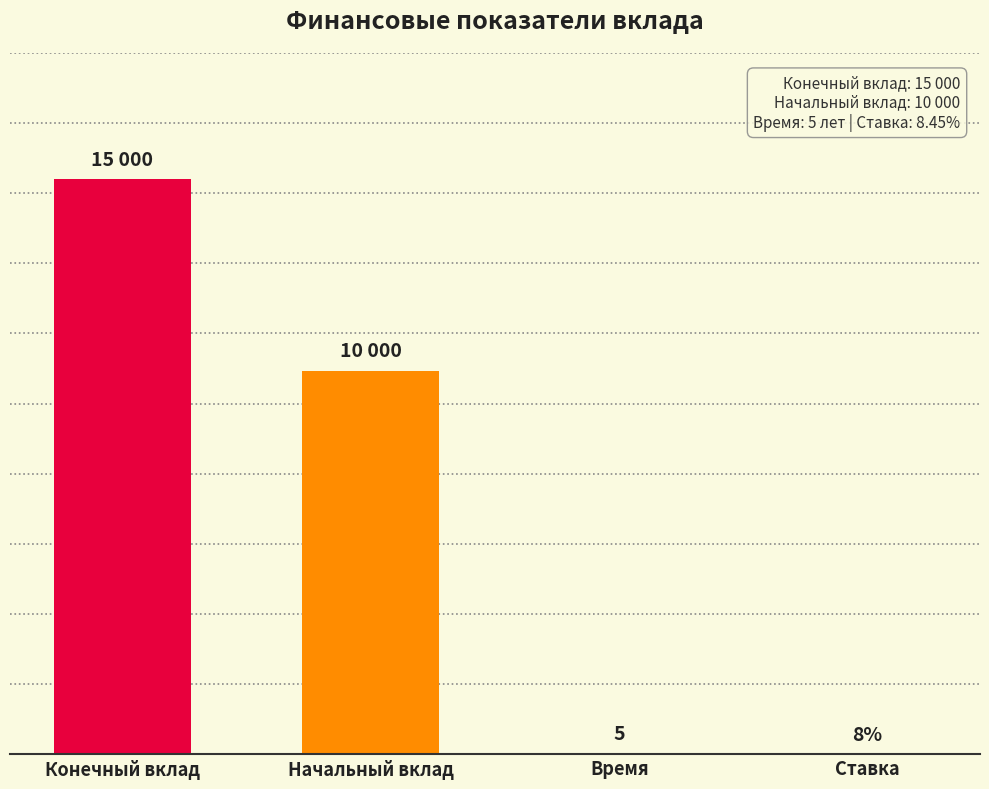

Which has a higher value, Конечный вклад or Начальный вклад?

Конечный вклад